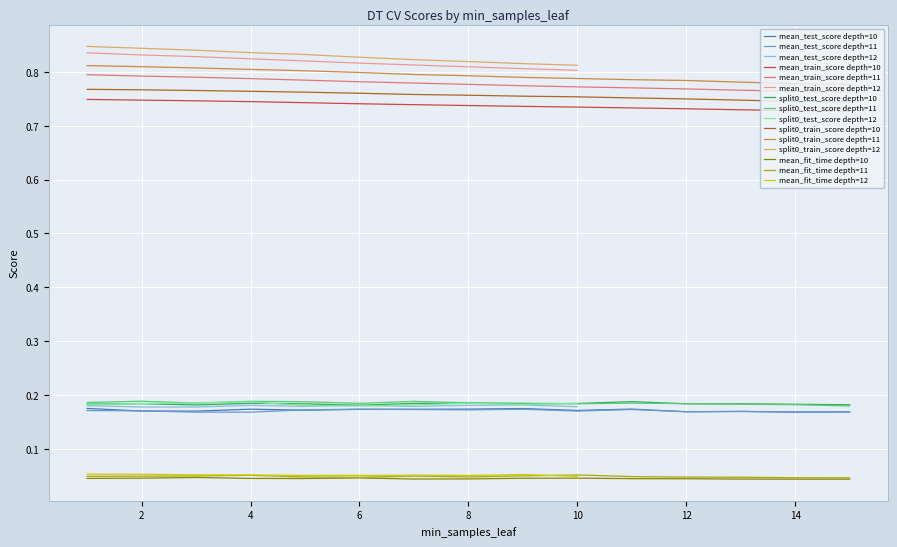

What is the label of the 18th point from the right?

8